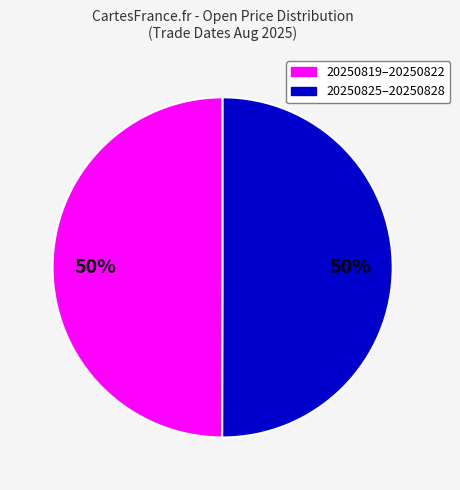

To the nearest percent, what is the average slice percentage?

50%